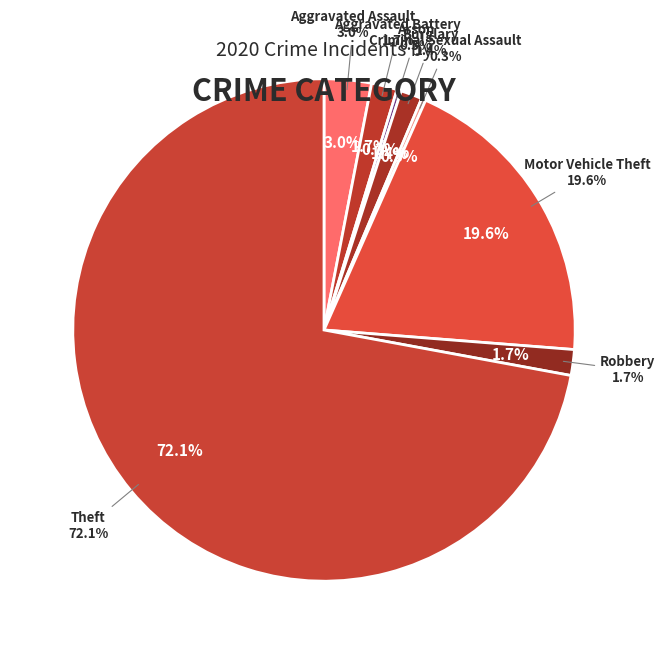

Which has a higher value, Aggravated Battery or Motor Vehicle Theft?

Motor Vehicle Theft